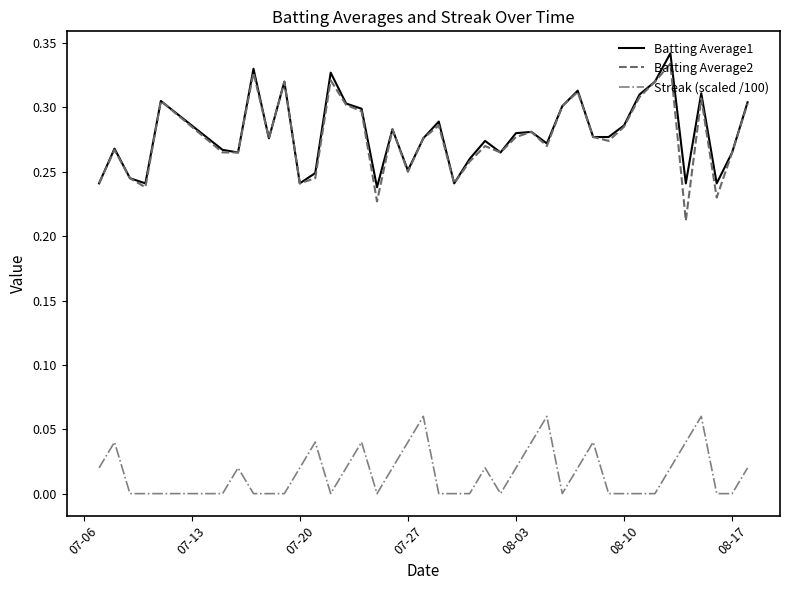

True or false: Streak (scaled /100) and Batting Average2 intersect in this chart.

False